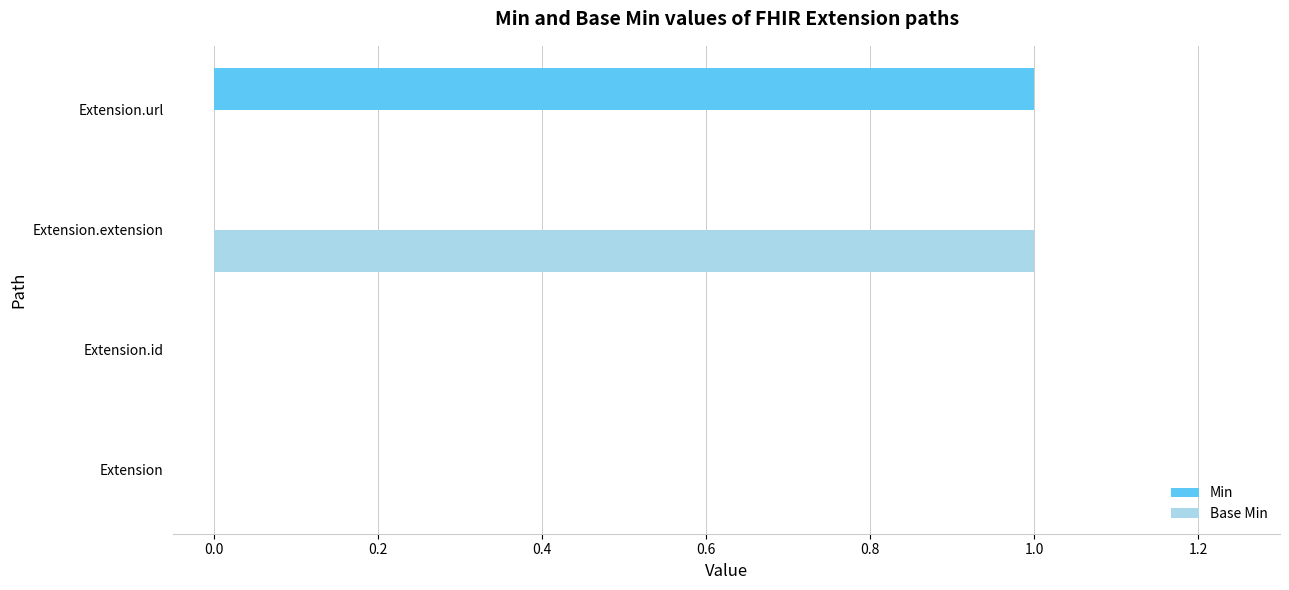

What is the sum of all Base Min values?

1